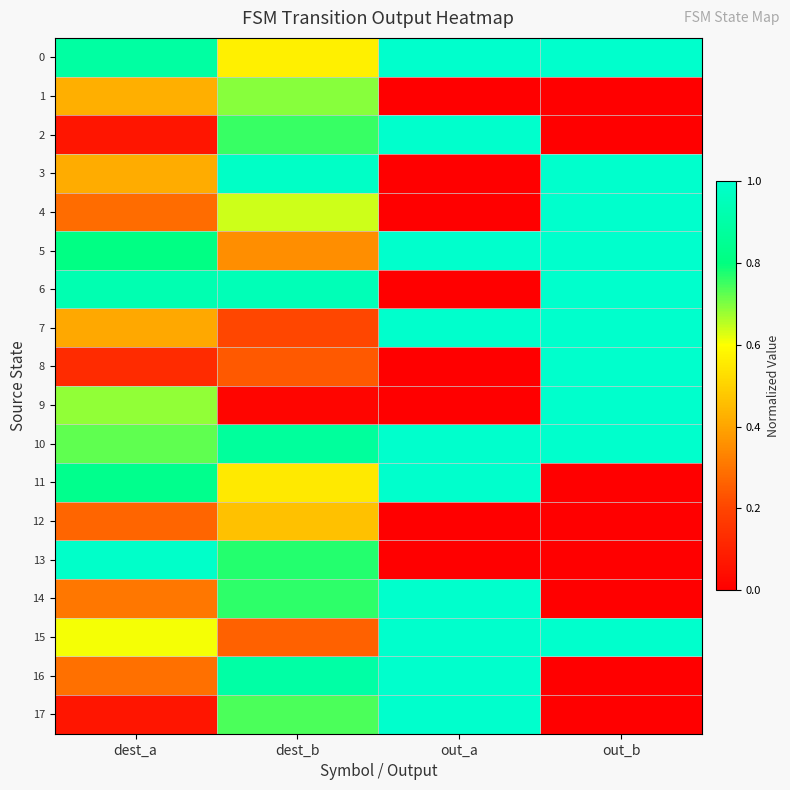

Reading left to right, transcribe all the data shown in this chart.

0: dest_a=0.9	dest_b=0.6	out_a=1.0	out_b=1.0
1: dest_a=0.4	dest_b=0.7	out_a=0.0	out_b=0.0
2: dest_a=0.1	dest_b=0.8	out_a=1.0	out_b=0.0
3: dest_a=0.4	dest_b=1.0	out_a=0.0	out_b=1.0
4: dest_a=0.3	dest_b=0.6	out_a=0.0	out_b=1.0
5: dest_a=0.8	dest_b=0.4	out_a=1.0	out_b=1.0
6: dest_a=0.9	dest_b=0.9	out_a=0.0	out_b=1.0
7: dest_a=0.4	dest_b=0.2	out_a=1.0	out_b=1.0
8: dest_a=0.1	dest_b=0.2	out_a=0.0	out_b=1.0
9: dest_a=0.7	dest_b=0.0	out_a=0.0	out_b=1.0
10: dest_a=0.7	dest_b=0.9	out_a=1.0	out_b=1.0
11: dest_a=0.8	dest_b=0.6	out_a=1.0	out_b=0.0
12: dest_a=0.3	dest_b=0.5	out_a=0.0	out_b=0.0
13: dest_a=1.0	dest_b=0.8	out_a=0.0	out_b=0.0
14: dest_a=0.3	dest_b=0.8	out_a=1.0	out_b=0.0
15: dest_a=0.6	dest_b=0.3	out_a=1.0	out_b=1.0
16: dest_a=0.3	dest_b=0.9	out_a=1.0	out_b=0.0
17: dest_a=0.1	dest_b=0.7	out_a=1.0	out_b=0.0